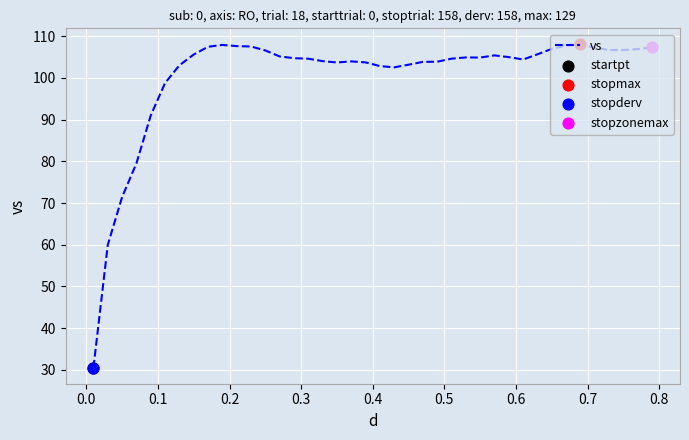

What is the difference between the maximum and minimum values?

77.5